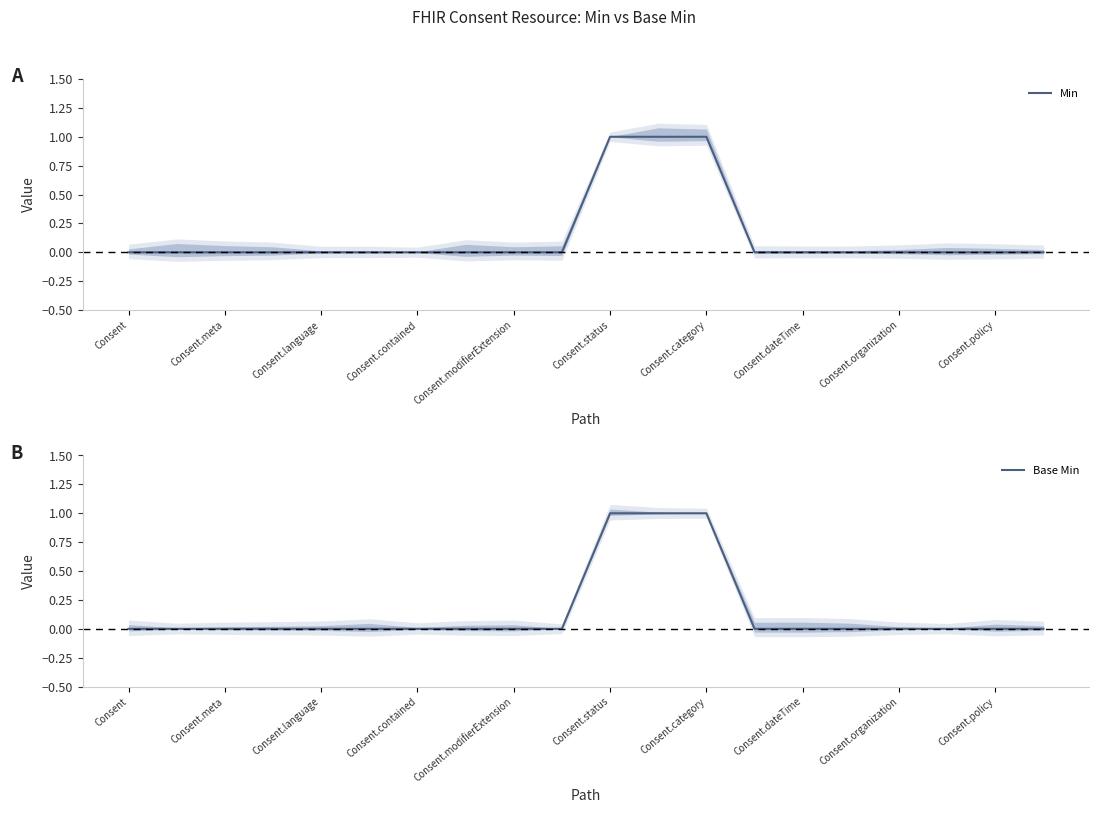

Is it true that Min equals 0 at Consent.organization?

True